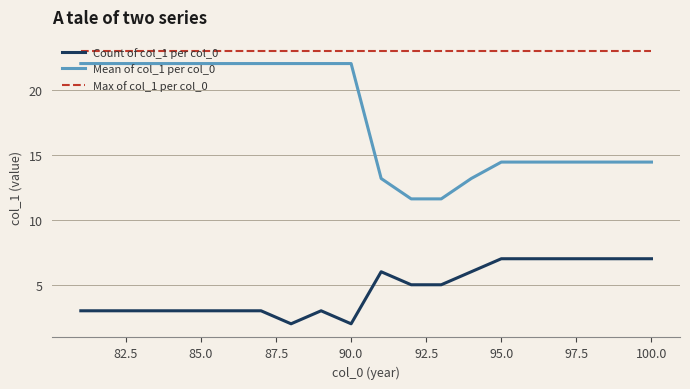

What is the average value of the Max of col_1 per col_0 series?

23.0